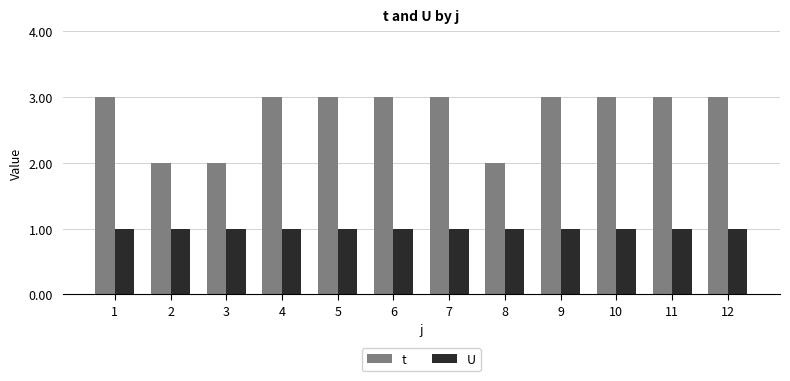

Is the value of t at 1 greater than the value of U at 3?

Yes